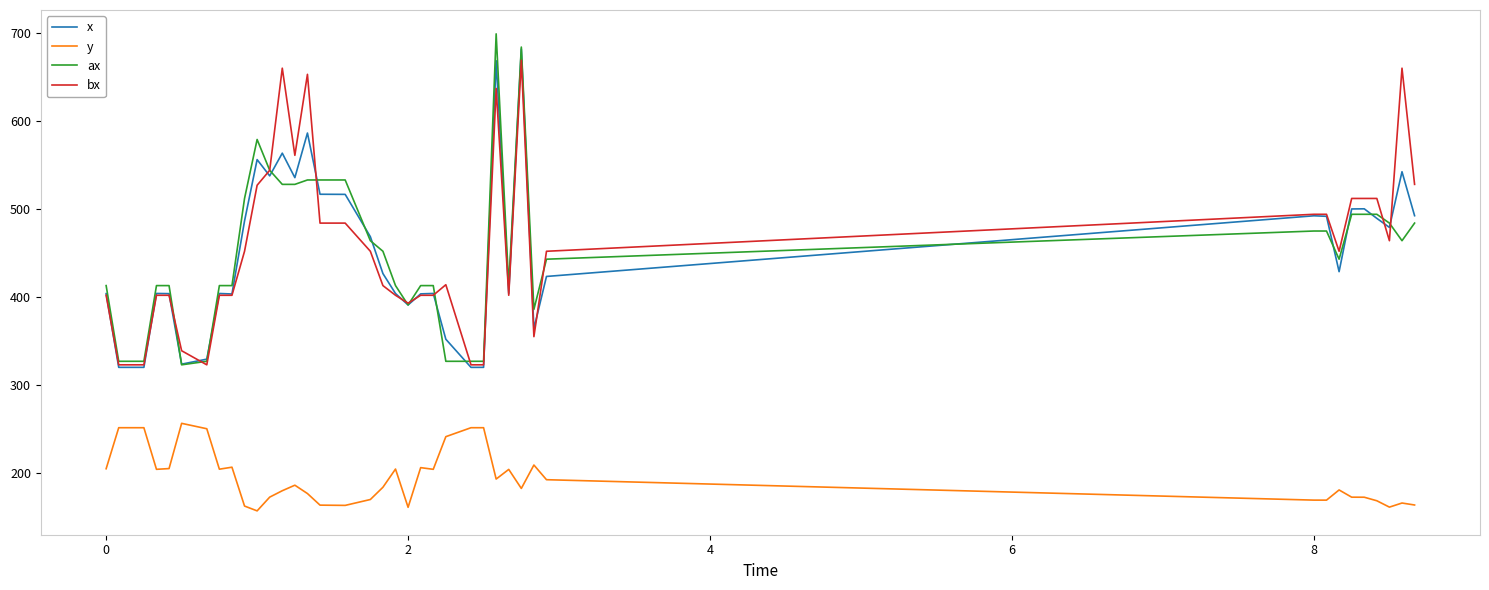

At how many categories does at least one series exceed 284?

40